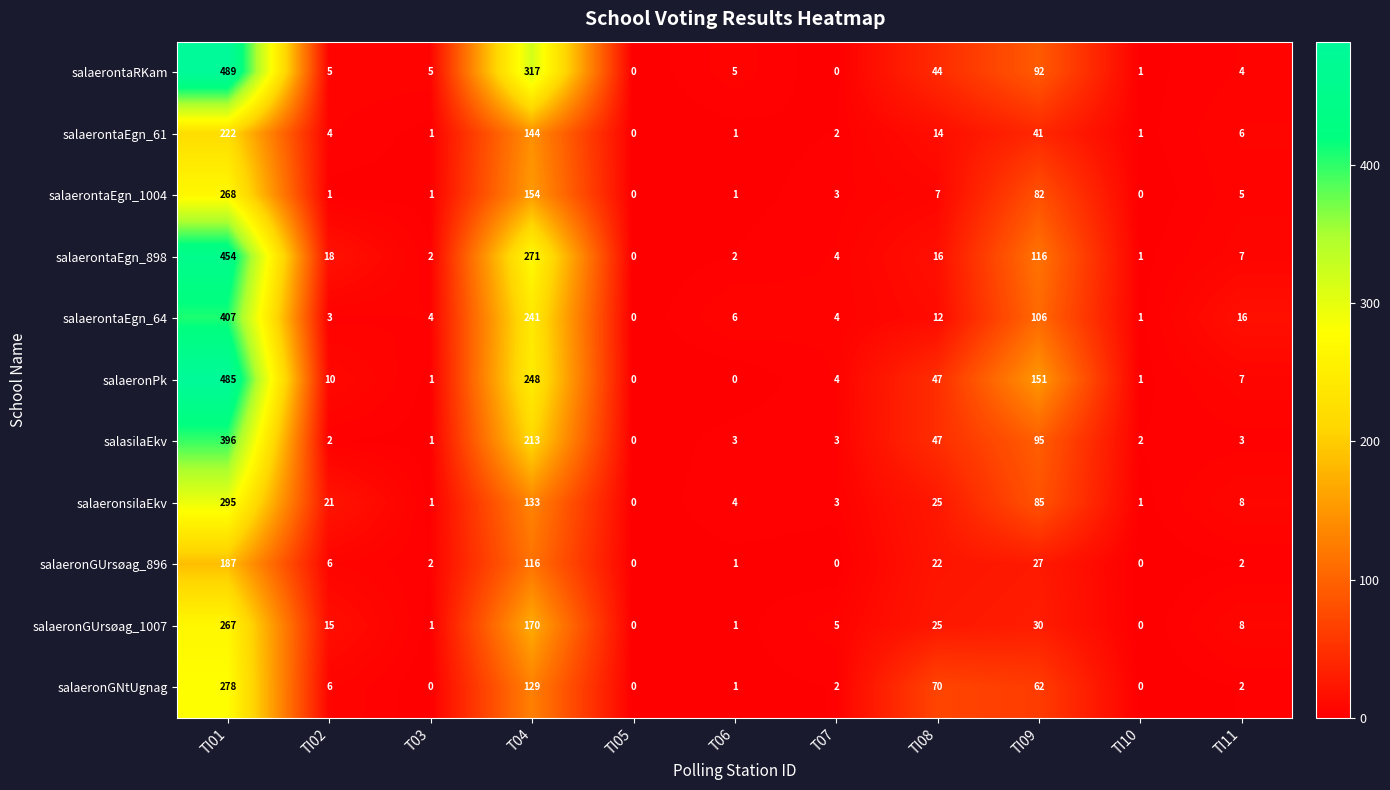

What is the total value across all series at TI01?

3748